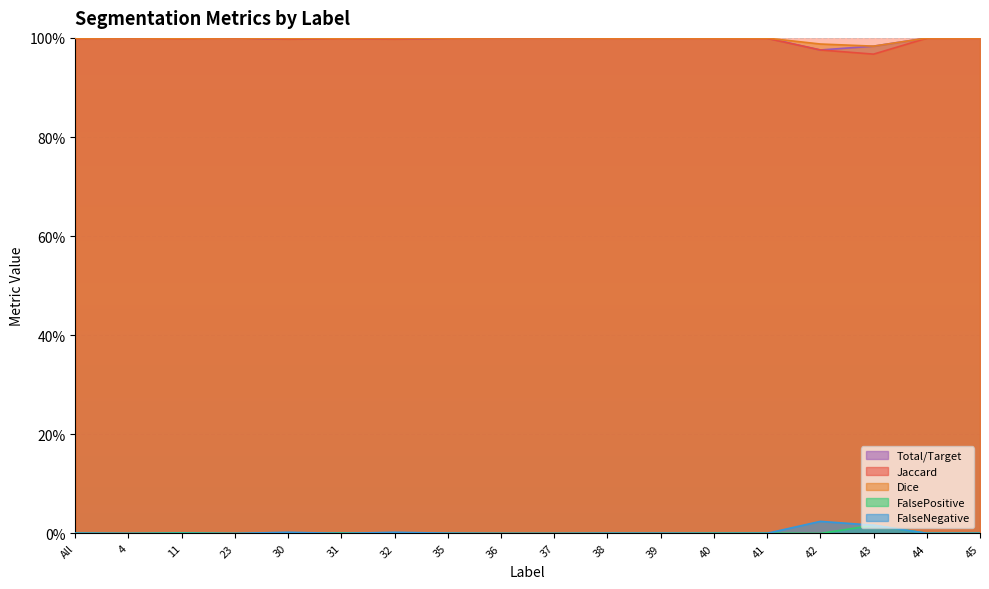

What position from the left is 4?

2